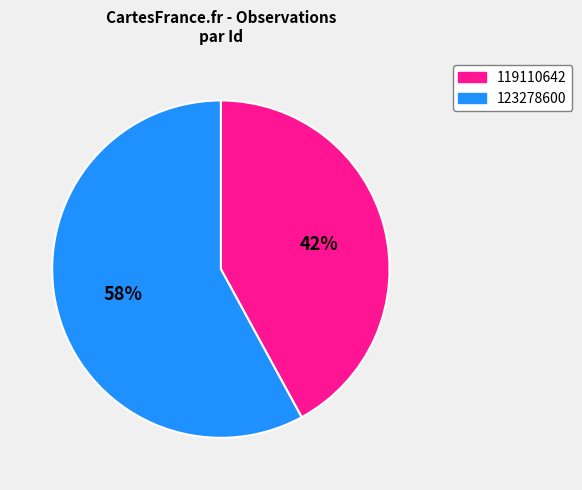

To the nearest percent, what is the combined percentage of 123278600 and 119110642?

100%